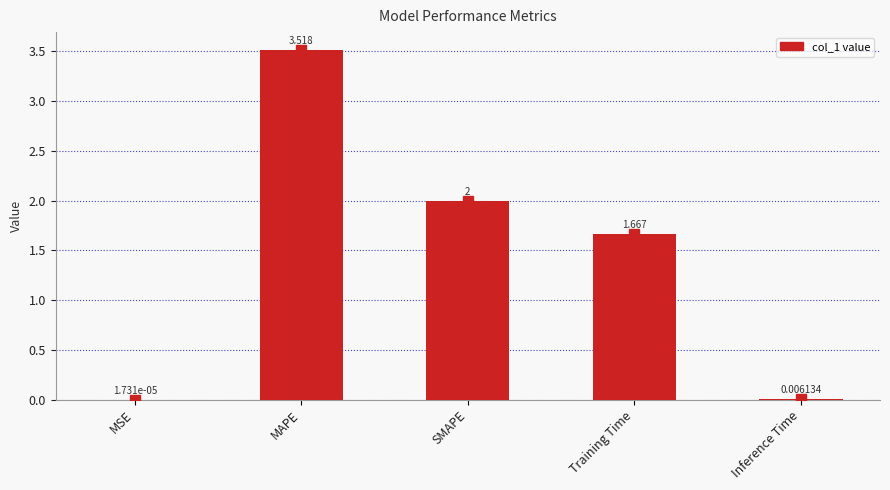

How many values exceed 1?

3